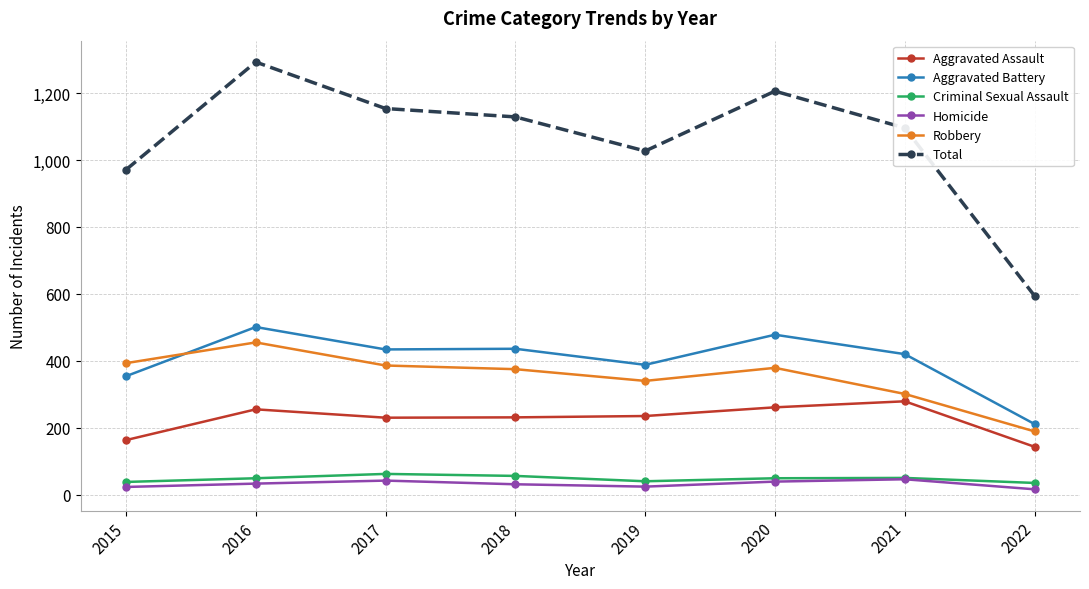

What is the spread (max minus min) of values at 2015?

948